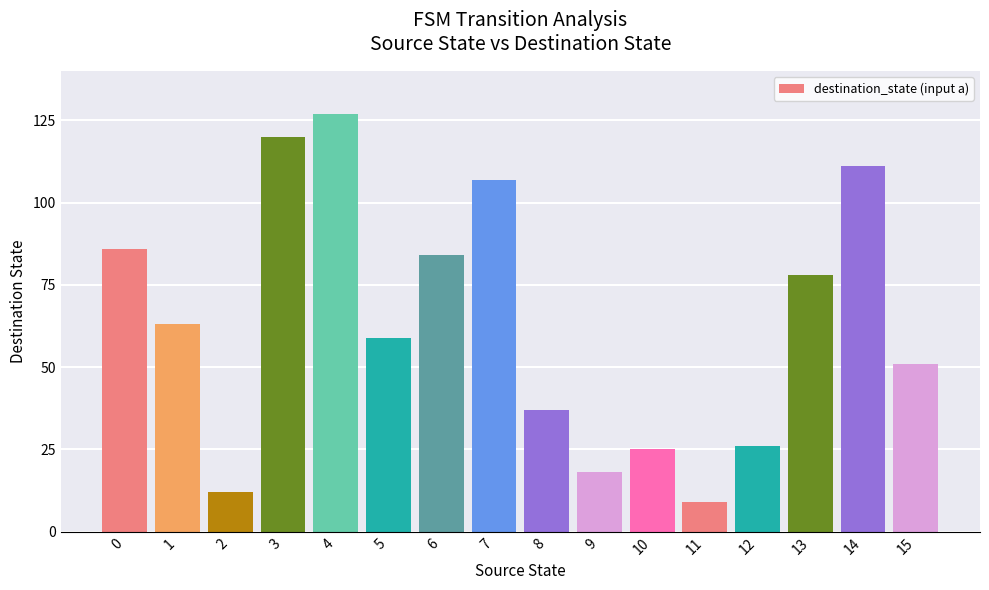

What is the difference between the values at 14 and 4?

16